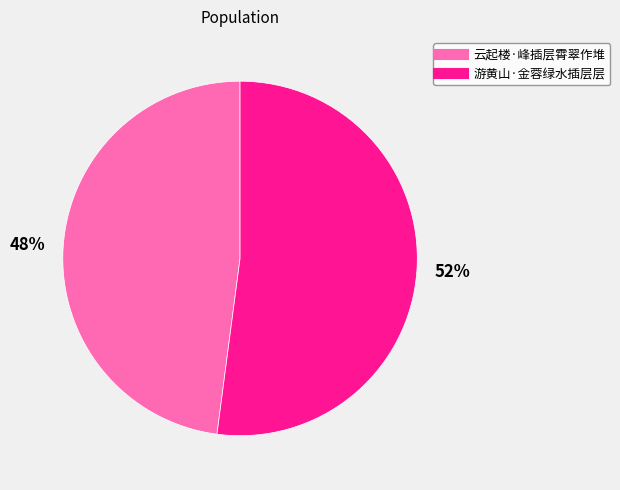

Do 游黄山·金蓉绿水插层层 and 云起楼·峰插层霄翠作堆 together represent more than half of the pie?

Yes